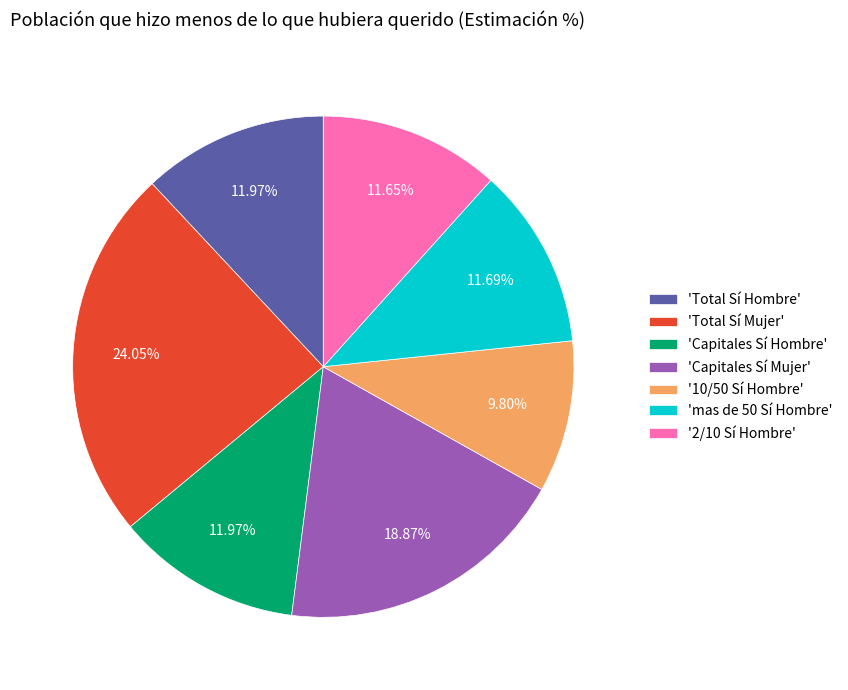

What is the largest slice in the pie chart?

'Total Sí Mujer'